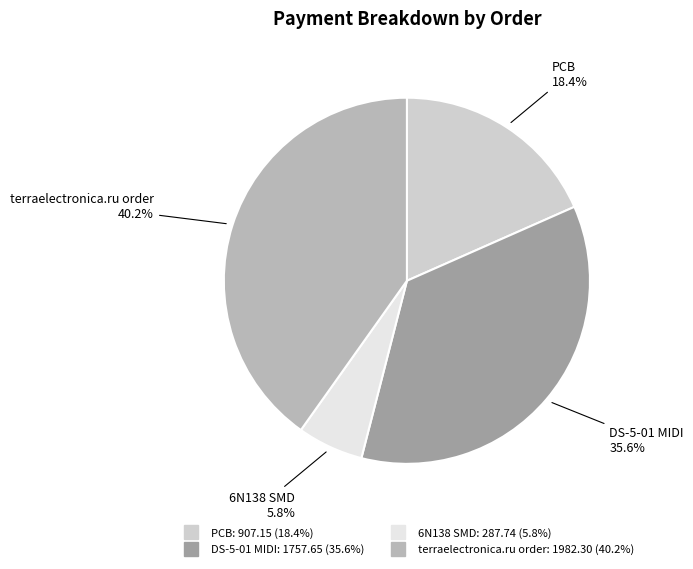

Rank the categories by value from lowest to highest.

6N138 SMD, PCB, DS-5-01 MIDI, terraelectronica.ru order